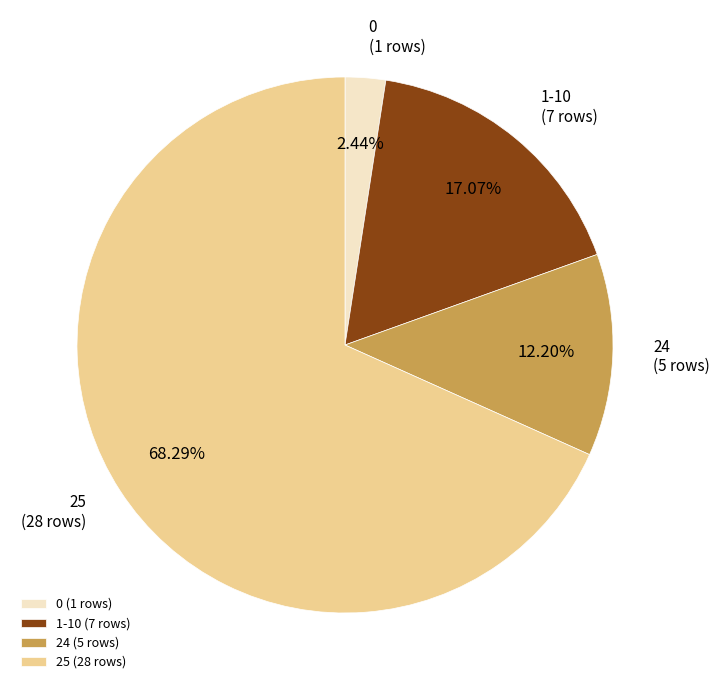

Rank the categories by value from highest to lowest.

25 (28 rows), 1-10 (7 rows), 24 (5 rows), 0 (1 rows)